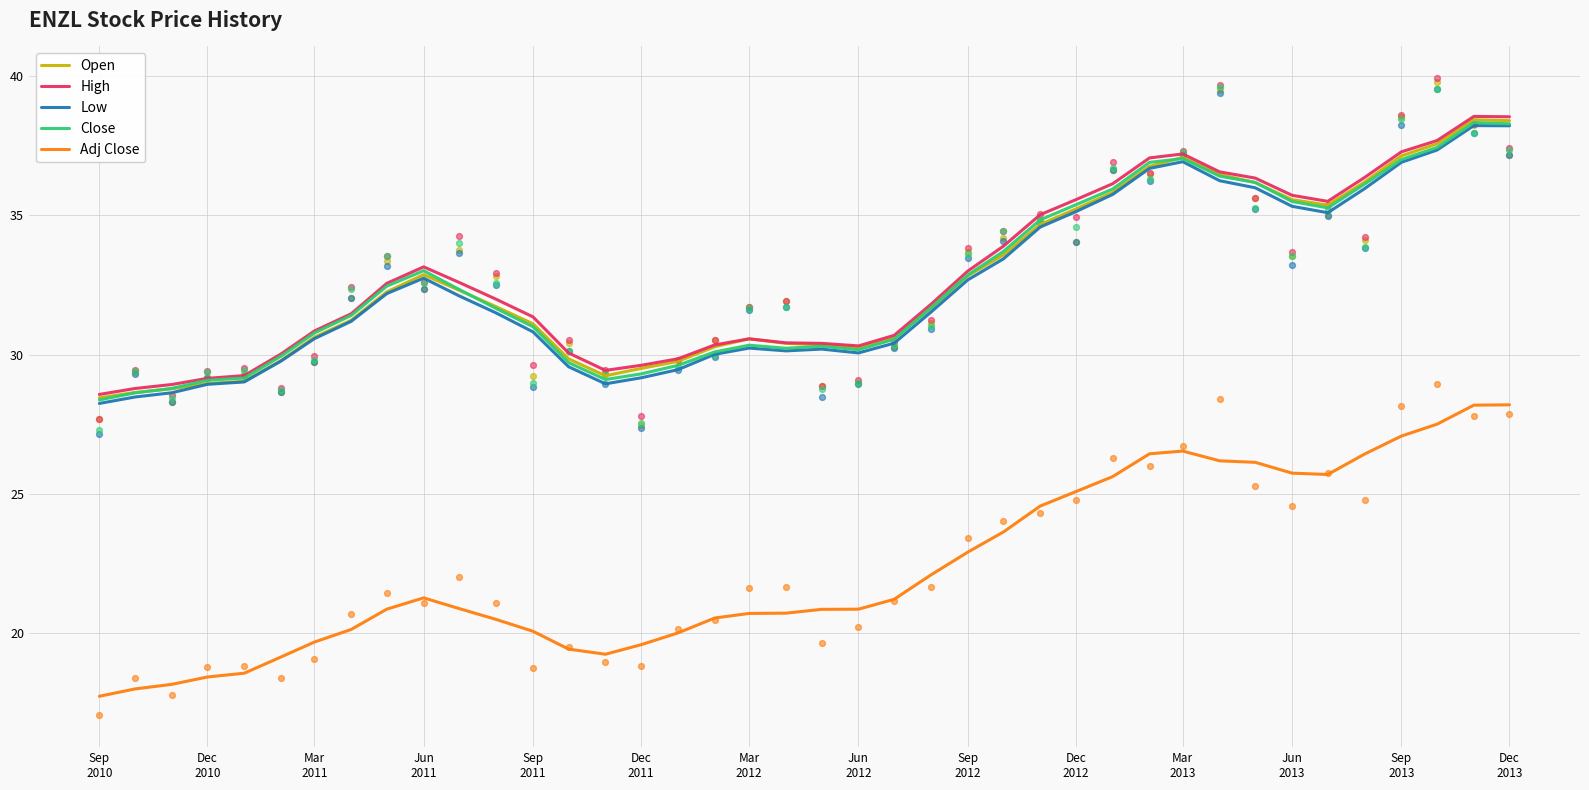

Which series contains the highest Y value?

High